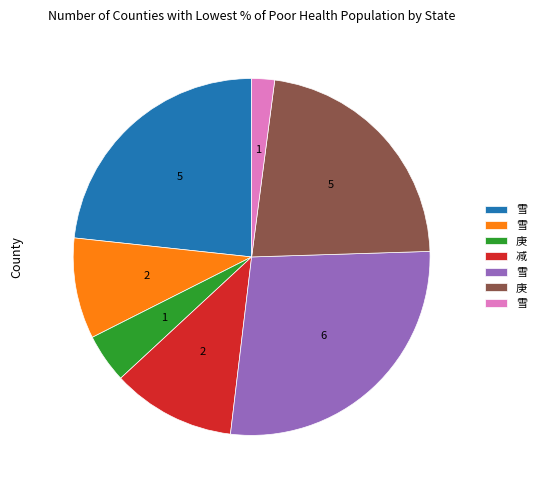

Does any single category account for the majority?

No